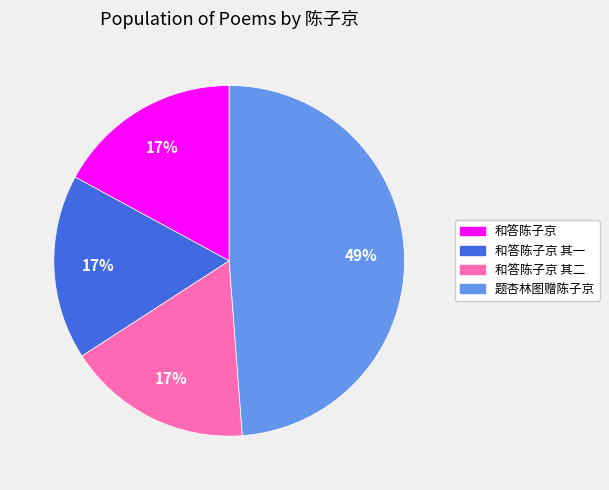

To the nearest percent, what is the average slice percentage?

25%